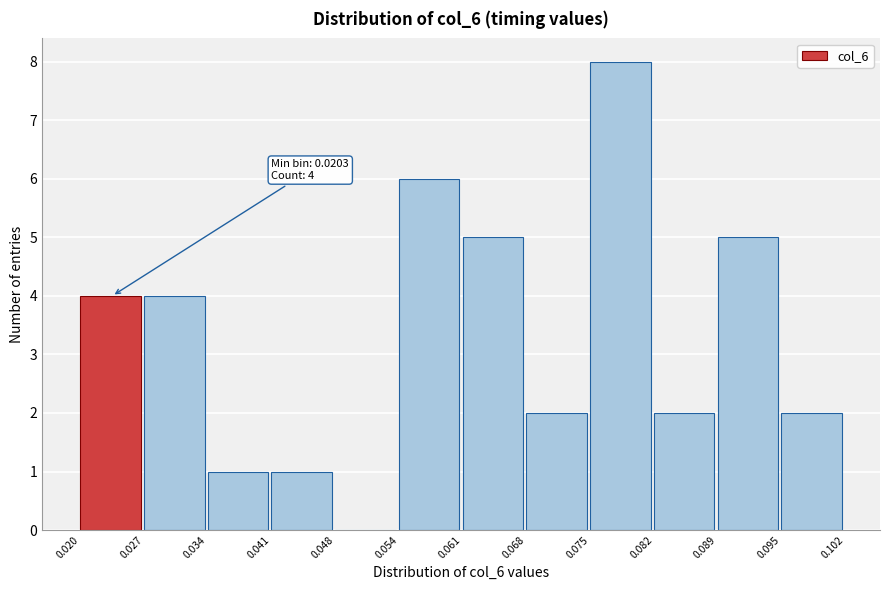

Which range on the x-axis has the tallest bar?

0.075 to 0.082